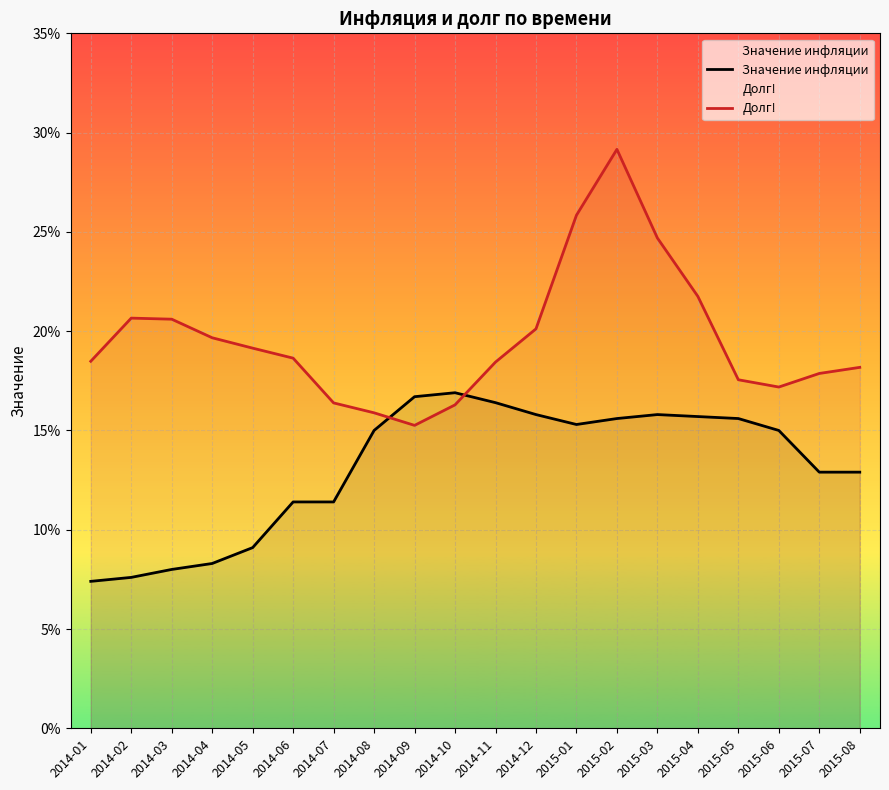

The value of Значение инфляции at 2014-10 is 0.2. True or false?

True